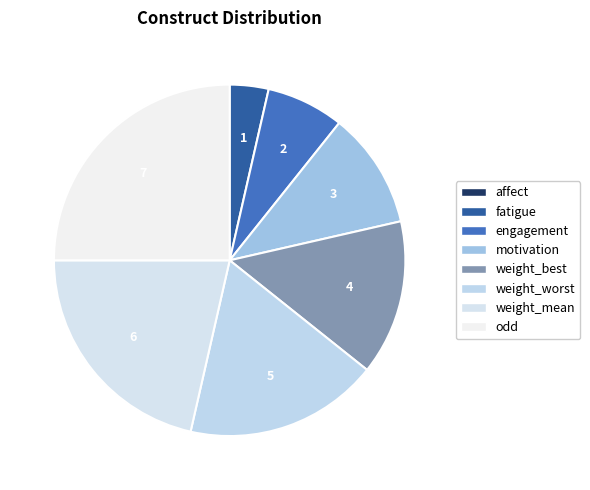

To the nearest percent, what is the combined percentage of fatigue and weight_mean?

25%